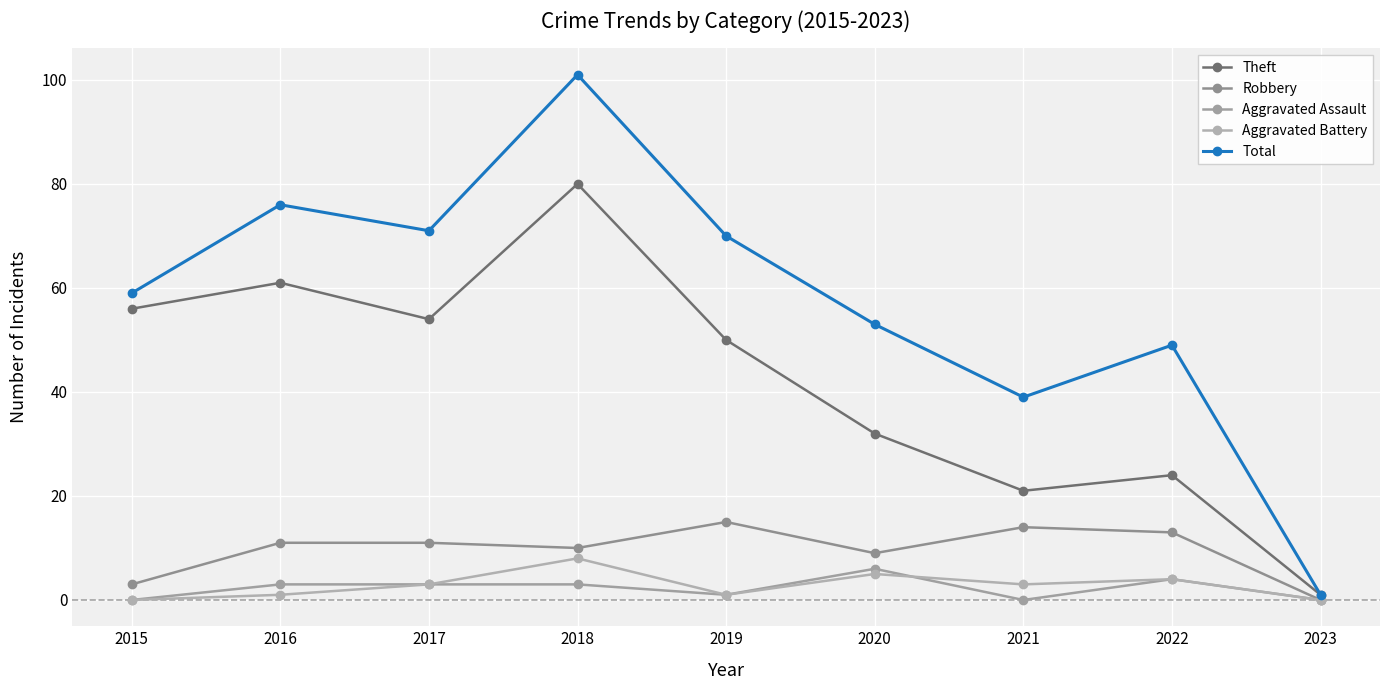

Reading left to right, extract all data points from this chart.

Theft: 2015=56	2016=61	2017=54	2018=80	2019=50	2020=32	2021=21	2022=24	2023=1
Robbery: 2015=3	2016=11	2017=11	2018=10	2019=15	2020=9	2021=14	2022=13	2023=0
Aggravated Assault: 2015=0	2016=3	2017=3	2018=3	2019=1	2020=6	2021=0	2022=4	2023=0
Aggravated Battery: 2015=0	2016=1	2017=3	2018=8	2019=1	2020=5	2021=3	2022=4	2023=0
Total: 2015=59	2016=76	2017=71	2018=101	2019=70	2020=53	2021=39	2022=49	2023=1